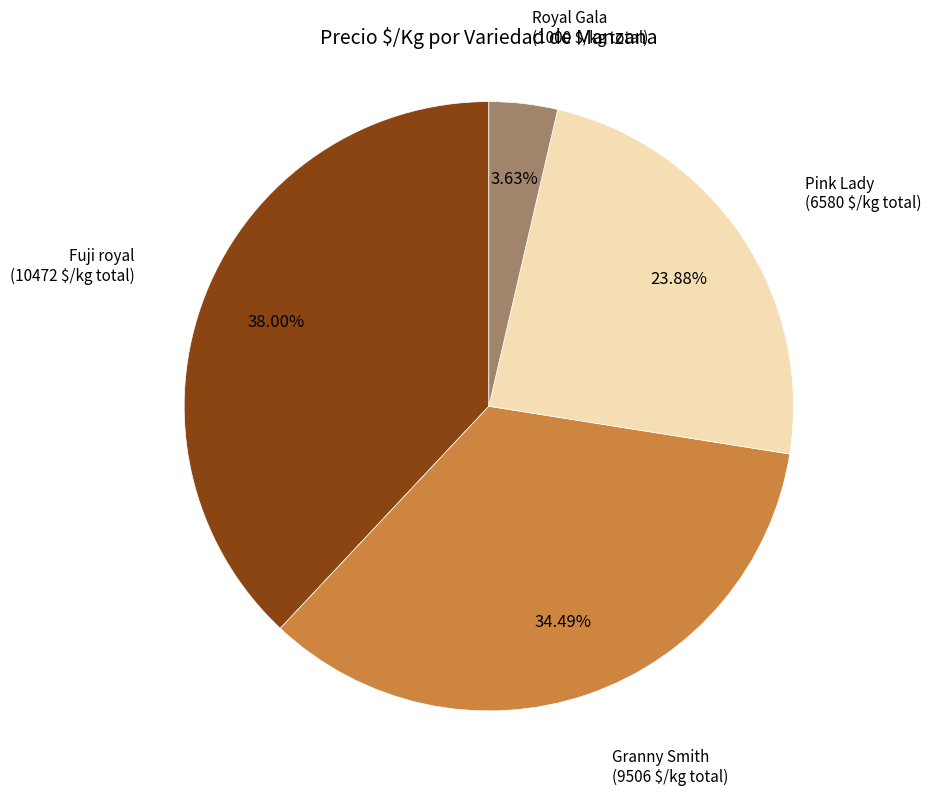

Does any single category account for the majority?

No